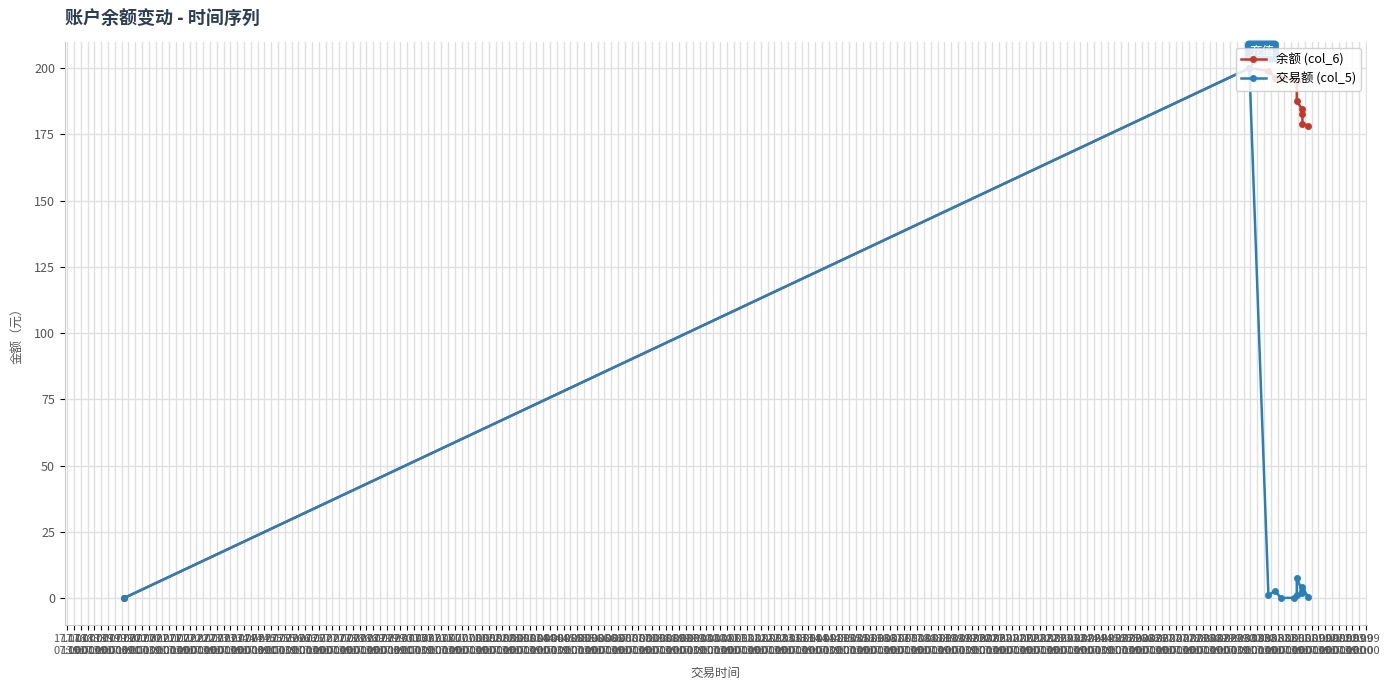

Count the number of categories in the chart.

12